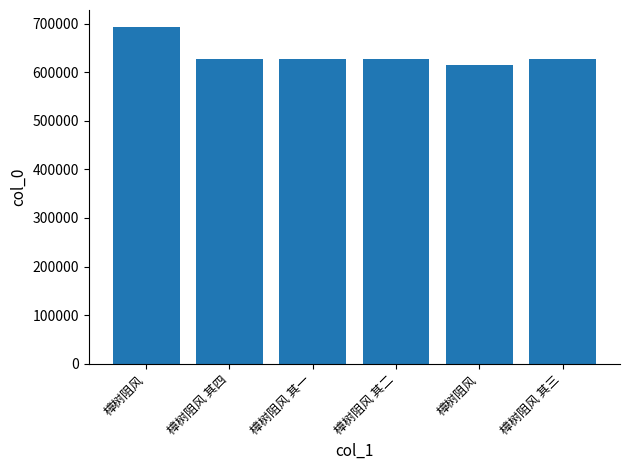

Where does the data first go above 627293?

樟树阻风